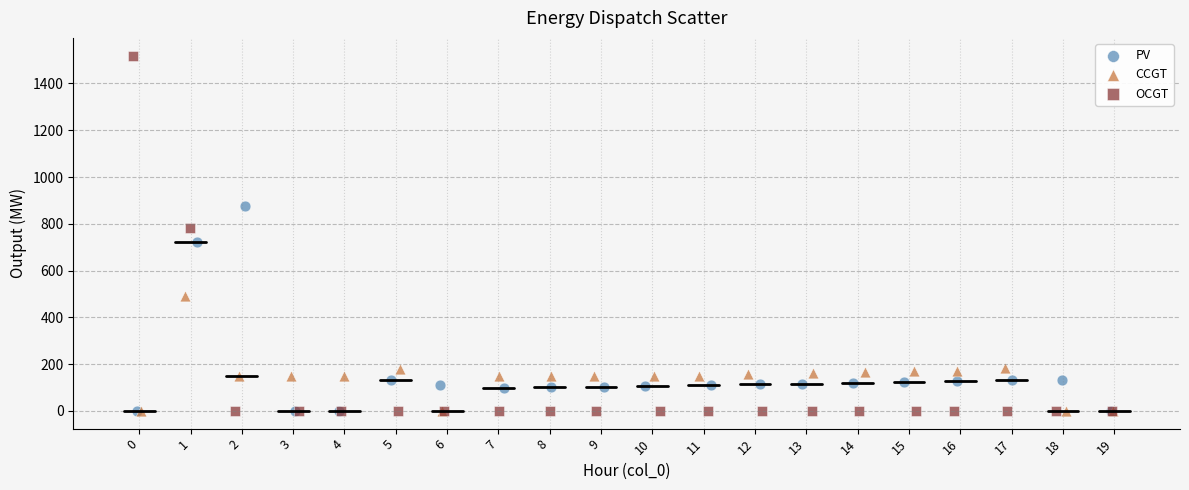

What are all the series names shown in the legend?

PV, CCGT, OCGT